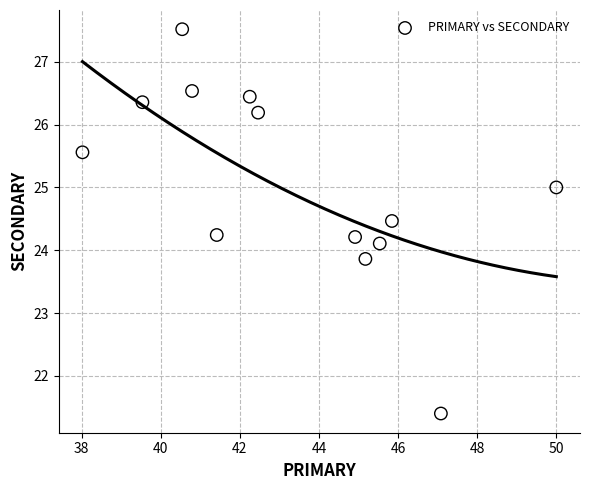

What is the range of Y values (max minus min)?

6.1